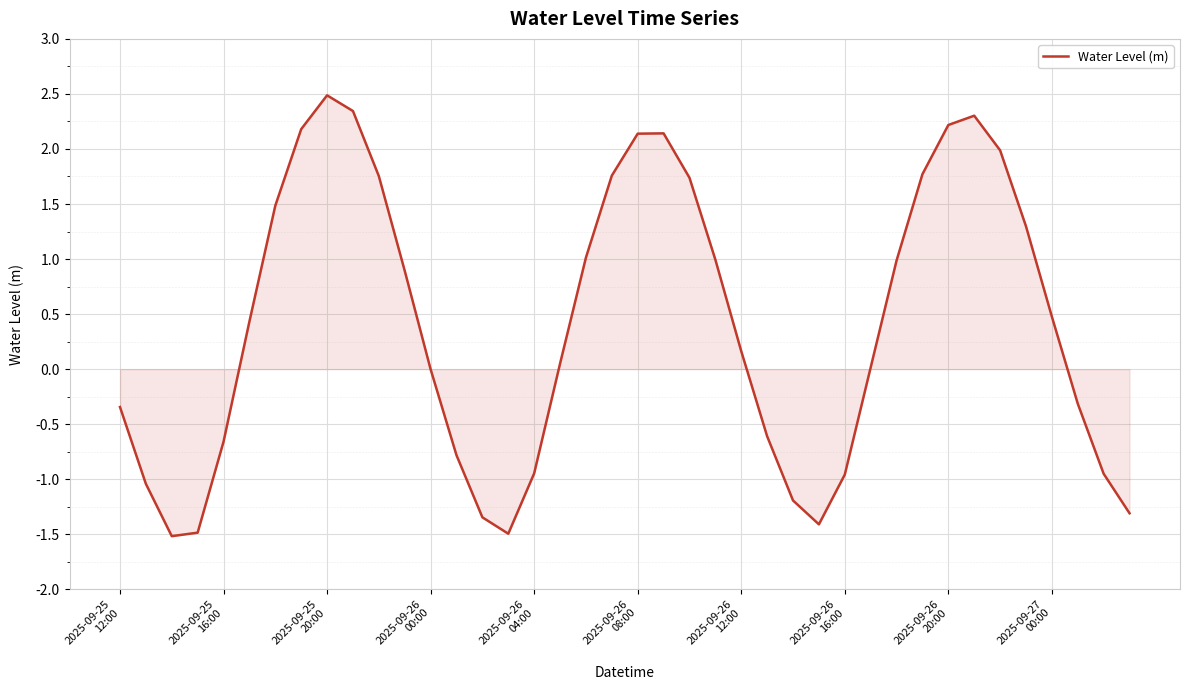

What is the maximum value shown in the chart?

2.5